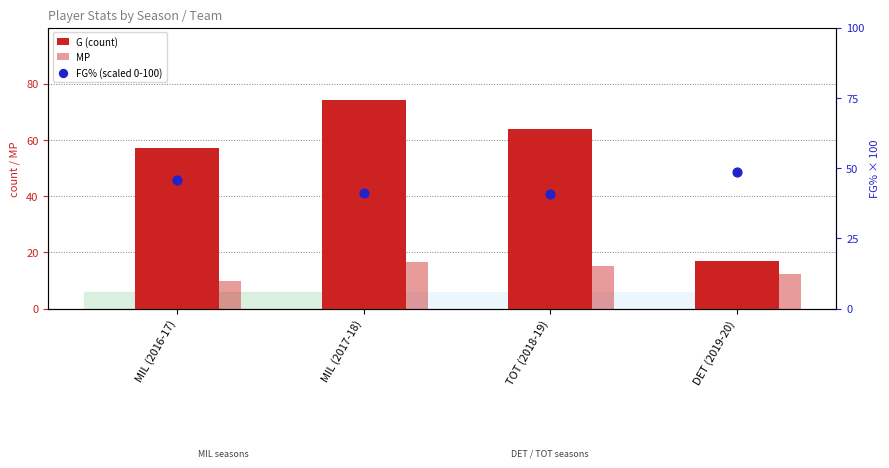

At which category is the sum across all series the highest?

MIL (2017-18)